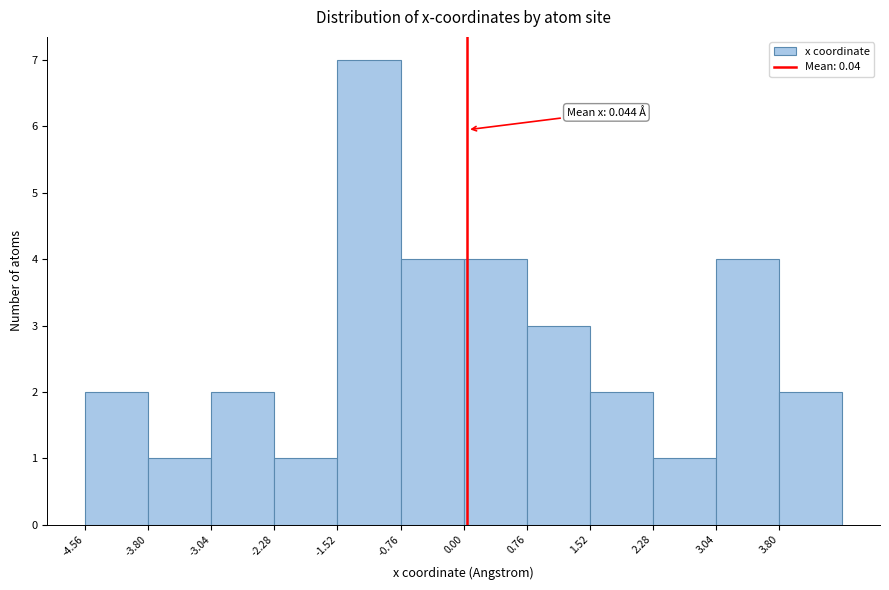

Over which range of the x-axis is the bar tallest?

-1.5 to -0.8